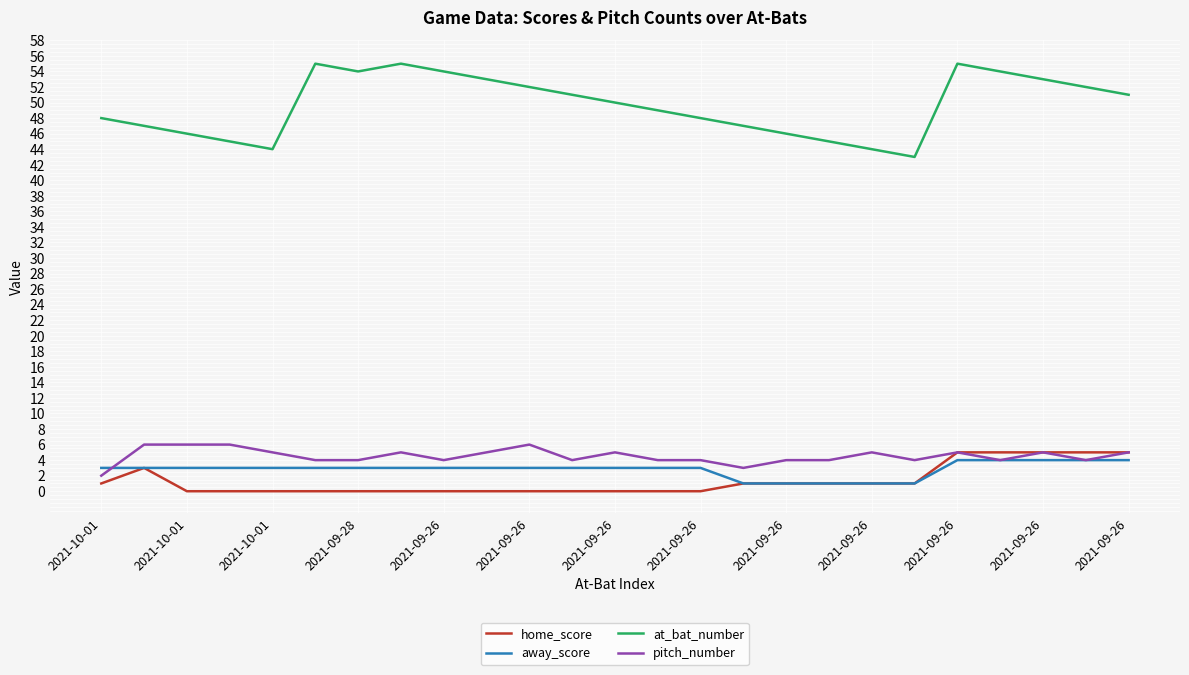

True or false: at_bat_number and away_score intersect in this chart.

False